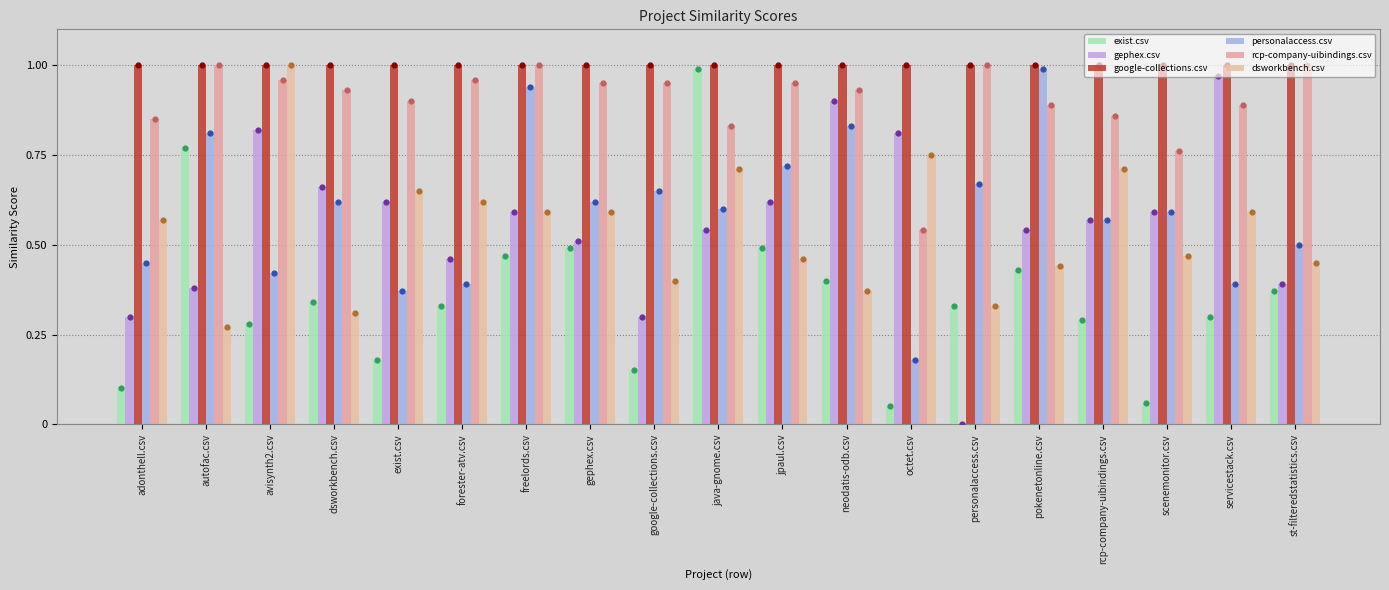

Which series has the largest total across all categories?

google-collections.csv